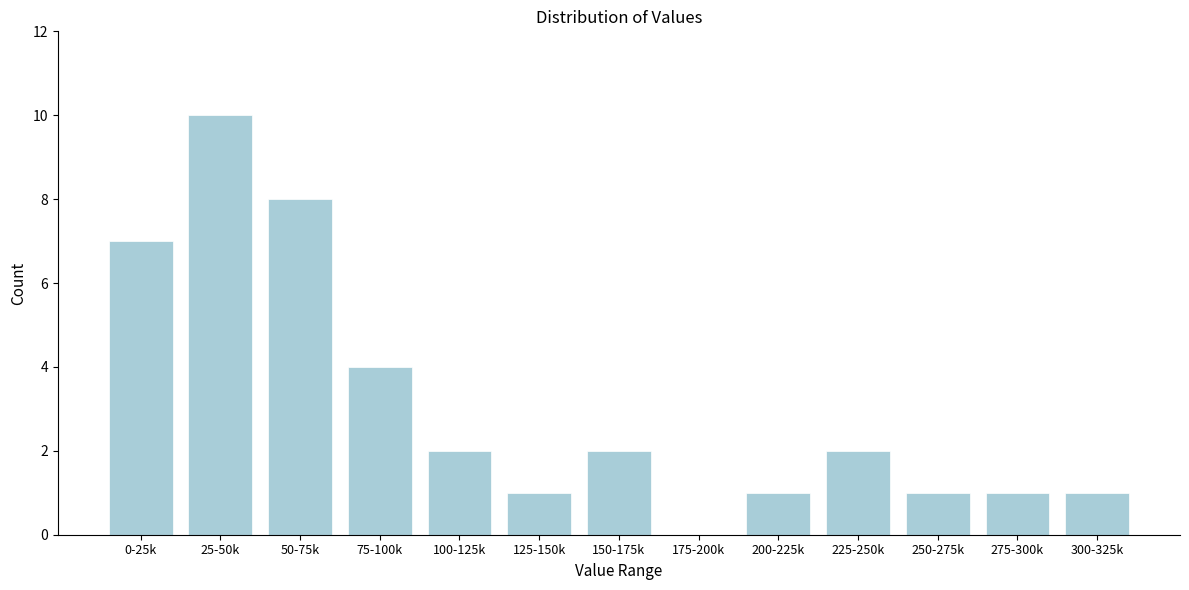

Reading right to left, transcribe all the data shown in this chart.

300-325k=1	275-300k=1	250-275k=1	225-250k=2	200-225k=1	175-200k=0	150-175k=2	125-150k=1	100-125k=2	75-100k=4	50-75k=8	25-50k=10	0-25k=7